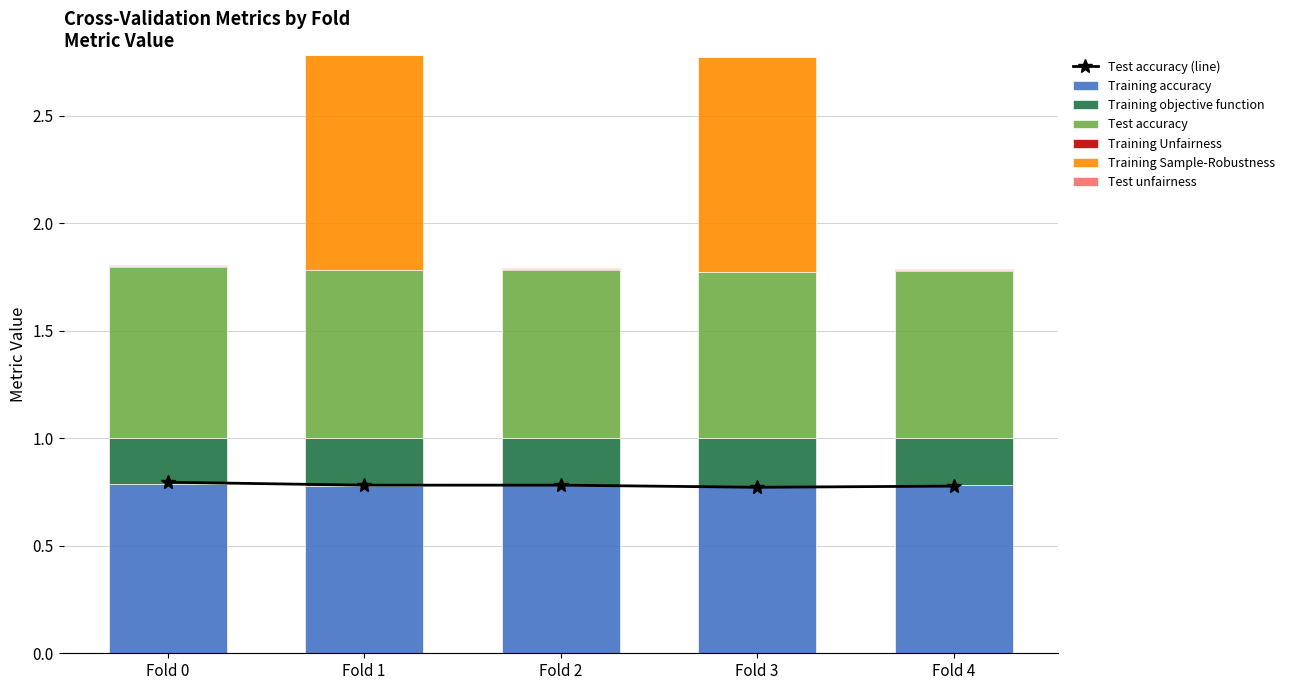

What is the spread (max minus min) of values at Fold 2?

0.8